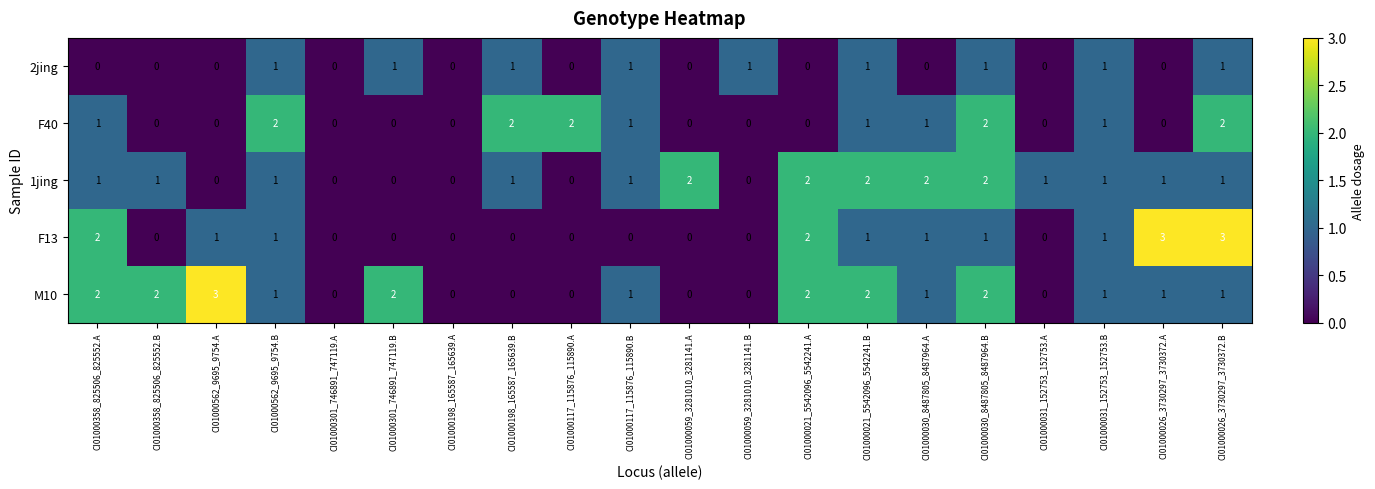

What is the total value across all series at CI01000117_115876_115890.A?

2